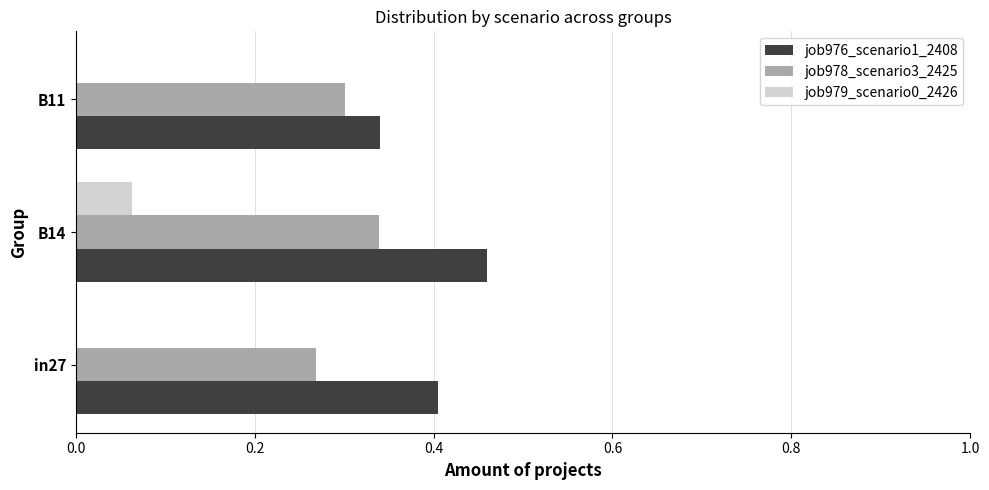

Between B14 and B11, which series saw the biggest shift?

job976_scenario1_2408